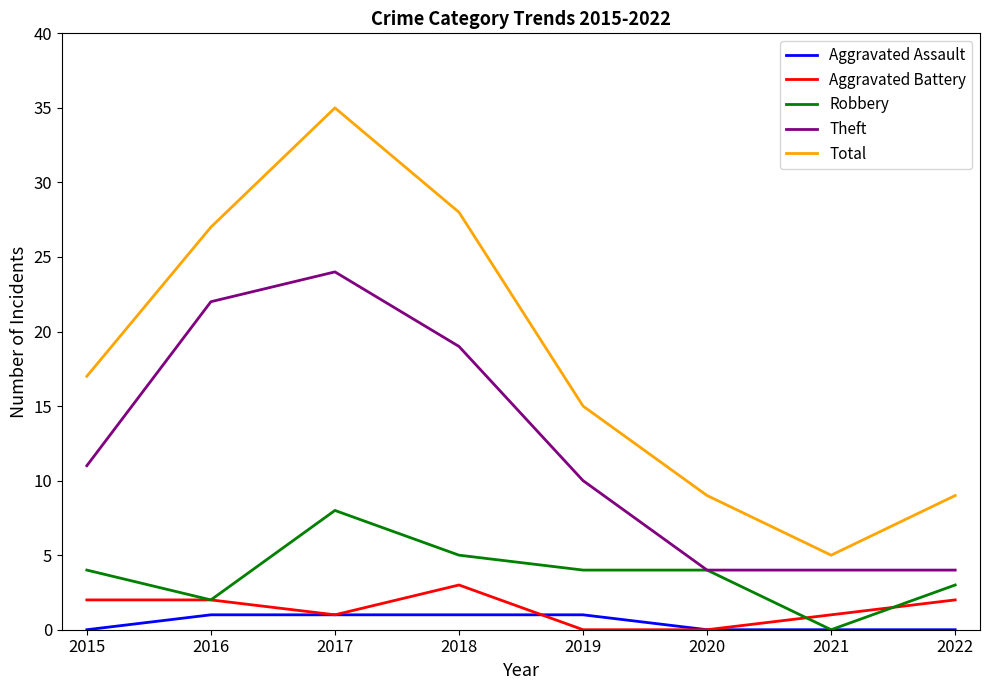

Reading left to right, what are all the values shown in this chart?

Aggravated Assault: 0	1	1	1	1	0	0	0
Aggravated Battery: 2	2	1	3	0	0	1	2
Robbery: 4	2	8	5	4	4	0	3
Theft: 11	22	24	19	10	4	4	4
Total: 17	27	35	28	15	9	5	9